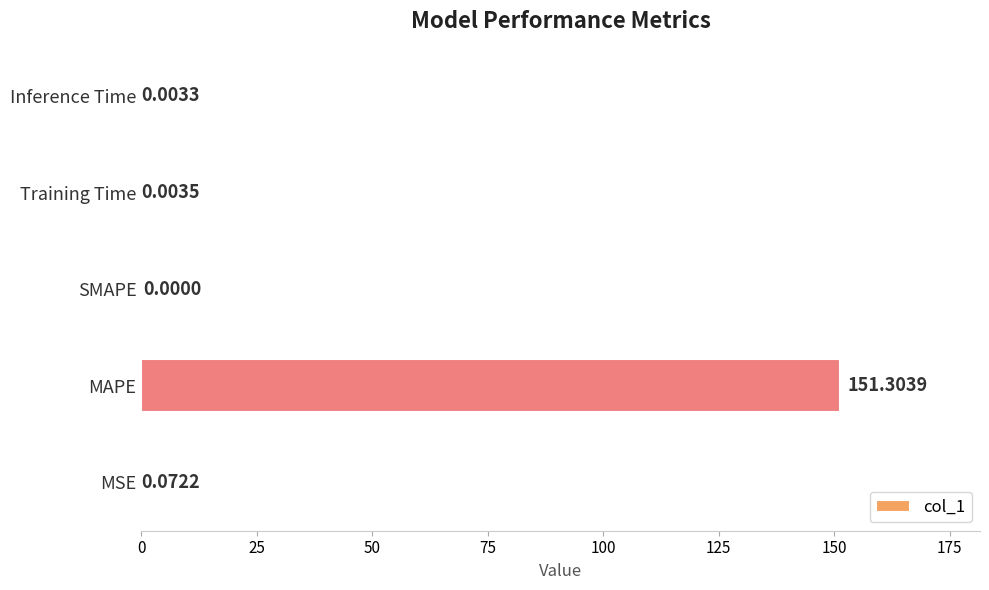

What is the sum of all values?

151.4